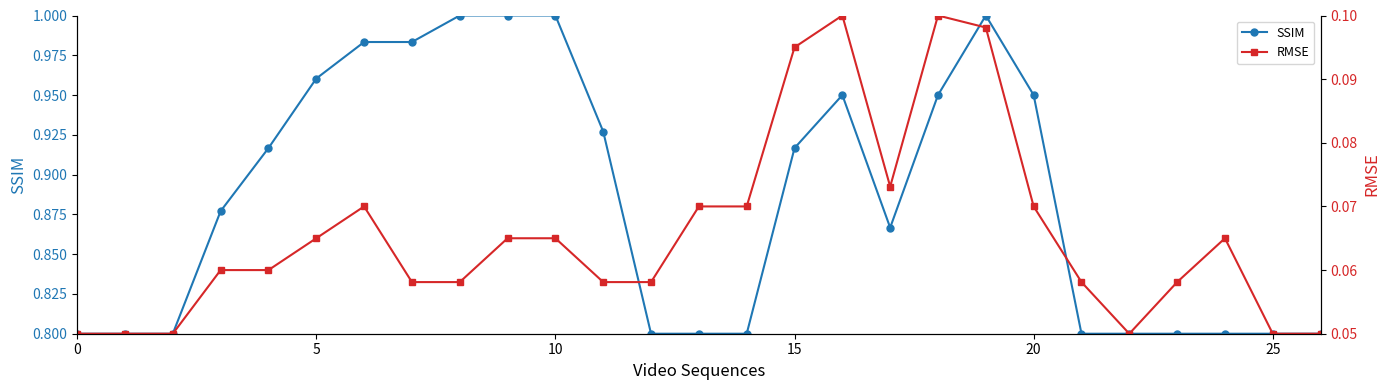

What is the smallest value displayed?

0.1